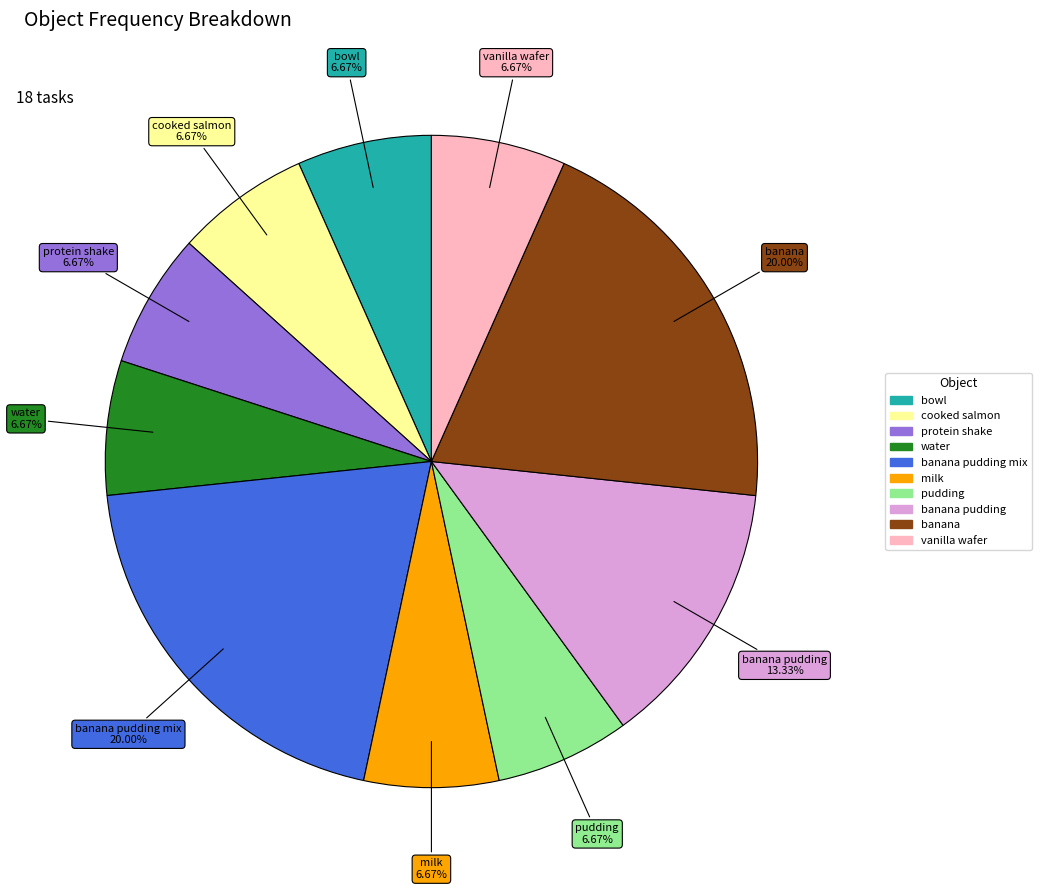

Is there a majority slice in this chart?

No